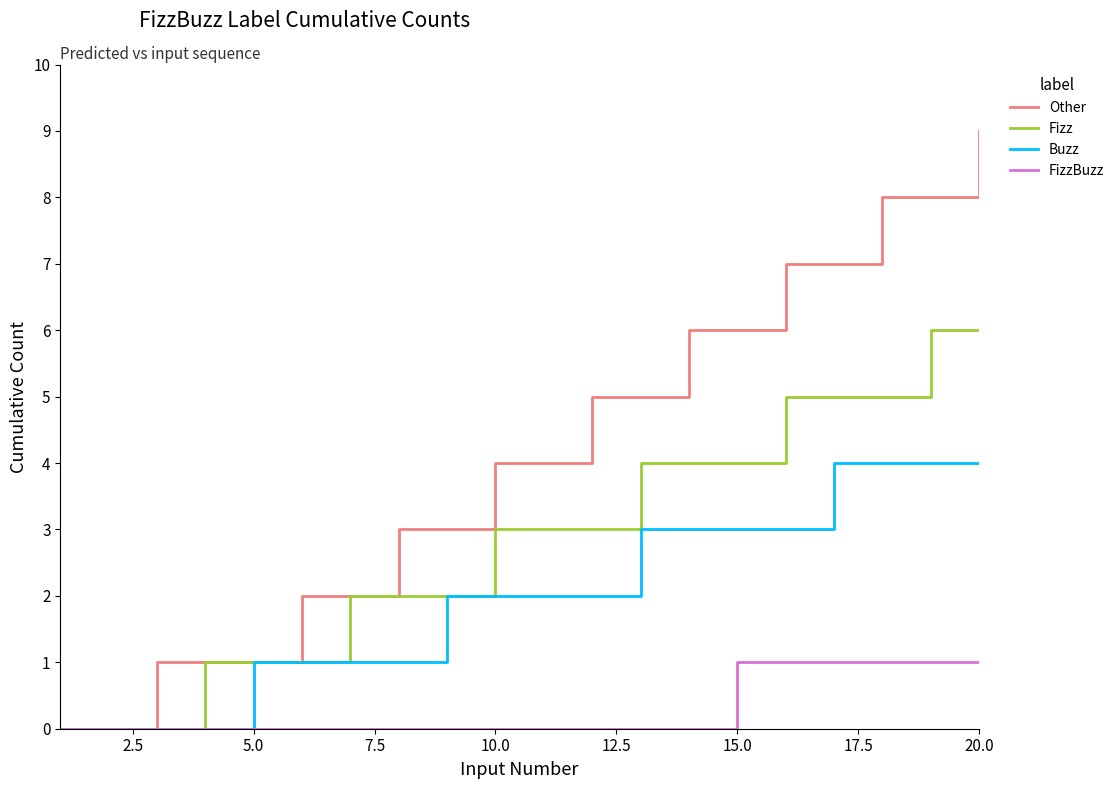

List the series in order of their overall mean, highest first.

Other, Fizz, Buzz, FizzBuzz